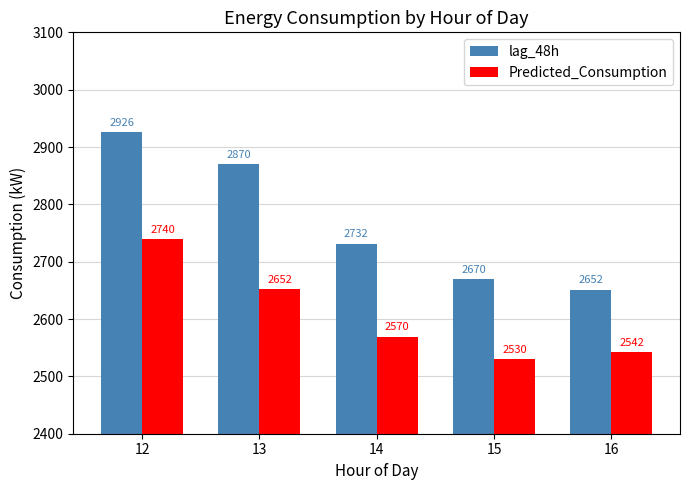

What is the spread (max minus min) of values at 15?

139.3